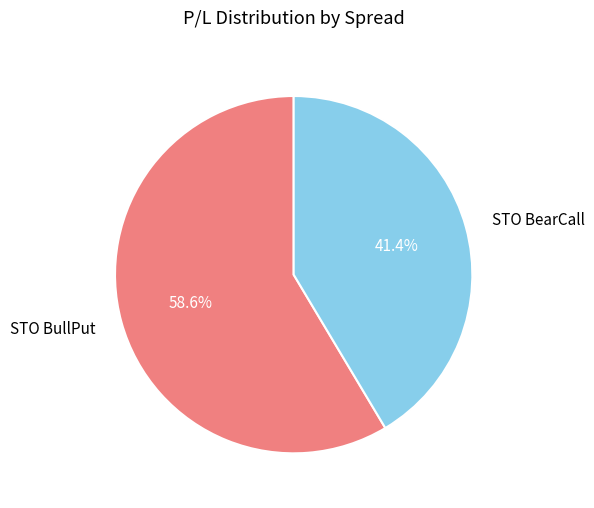

What percentage is the STO BullPut slice, to the nearest percent?

59%